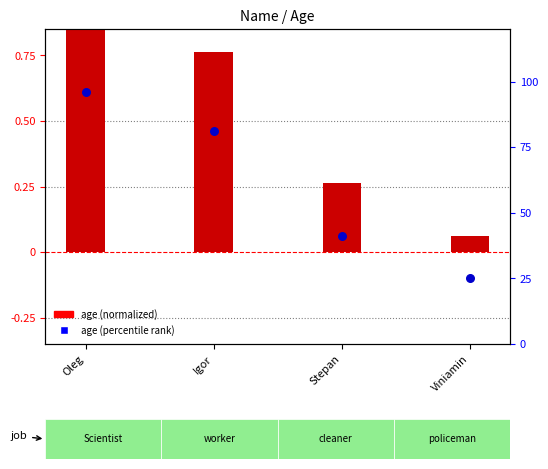

Which series reaches the minimum Y coordinate?

age (normalized)